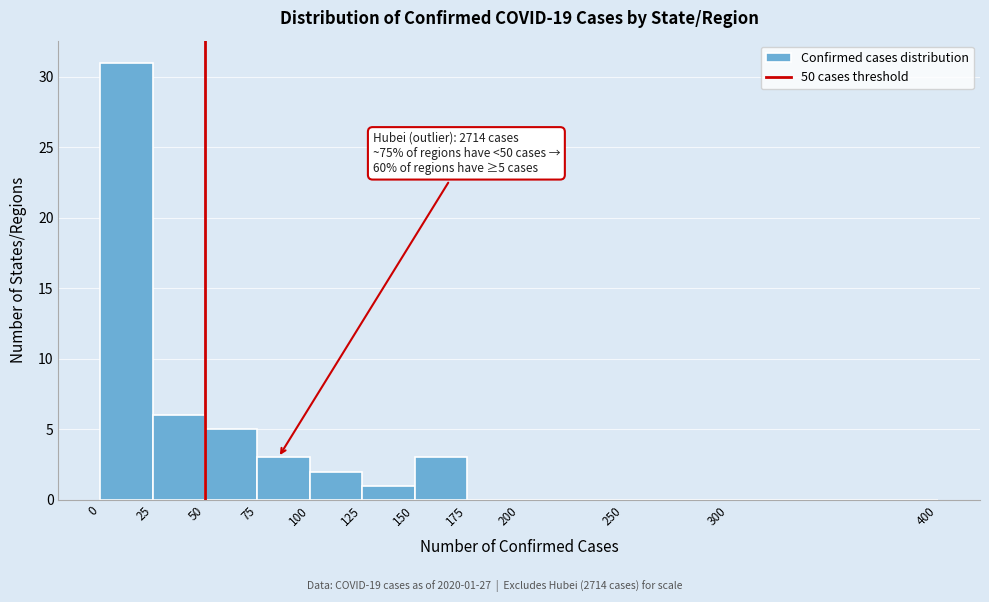

Over which range of the x-axis is the bar tallest?

0 to 25